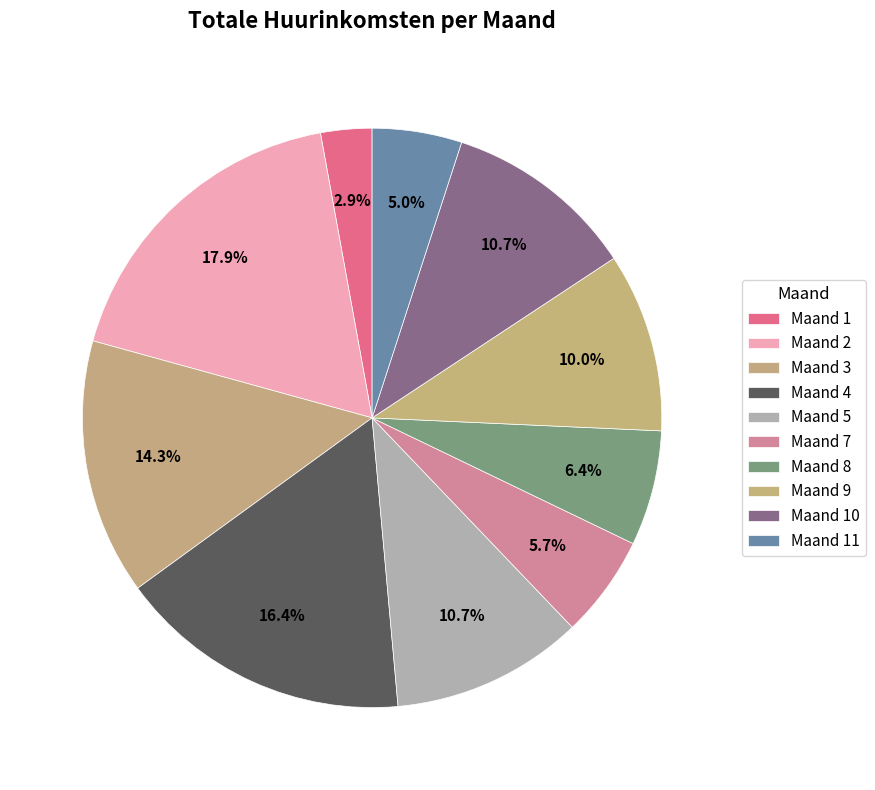

Count the number of slices in the pie.

10